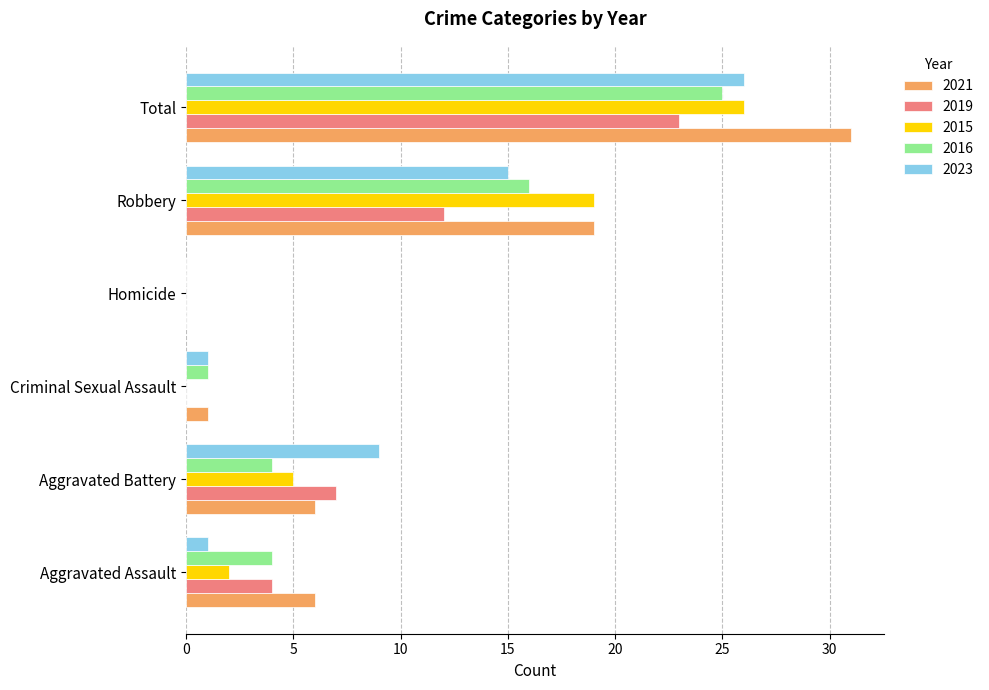

Is it true that 2021 equals 53 at Total?

False